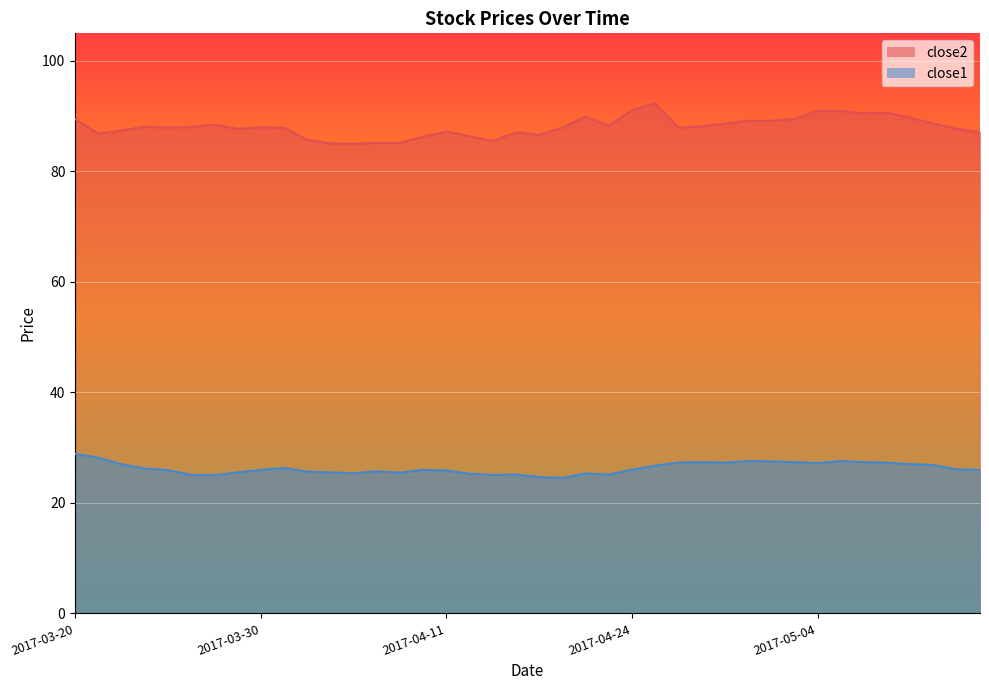

Which category has the highest value across all series?

2017-04-25